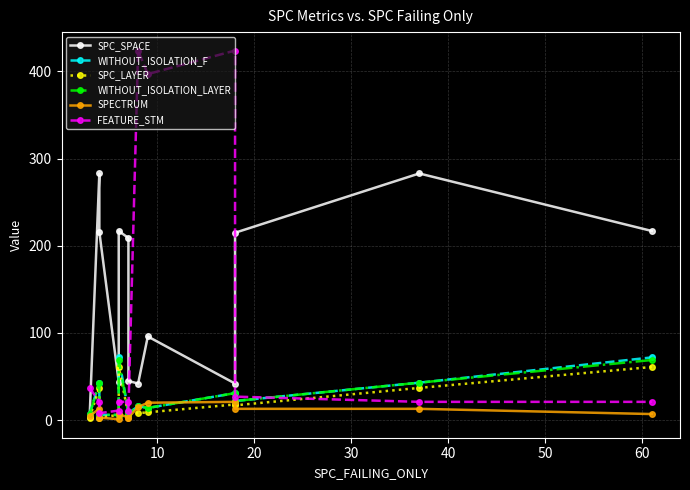

Reading left to right, extract all data points from this chart.

SPC_SPACE: 4	283	216	44	217	209	45	42	96	42	215	283	217
WITHOUT_ISOLATION_F: 7	43	6	6	72	9	8	16	14	31	22	43	72
SPC_LAYER: 3	37	3	6	61	6	7	8	9	18	17	37	61
WITHOUT_ISOLATION_LAYER: 7	43	6	6	69	8	7	16	14	31	22	43	69
SPECTRUM: 5	13	3	1	7	3	3	15	20	21	13	13	7
FEATURE_STM: 37	21	8	11	21	21	11	424	397	424	27	21	21